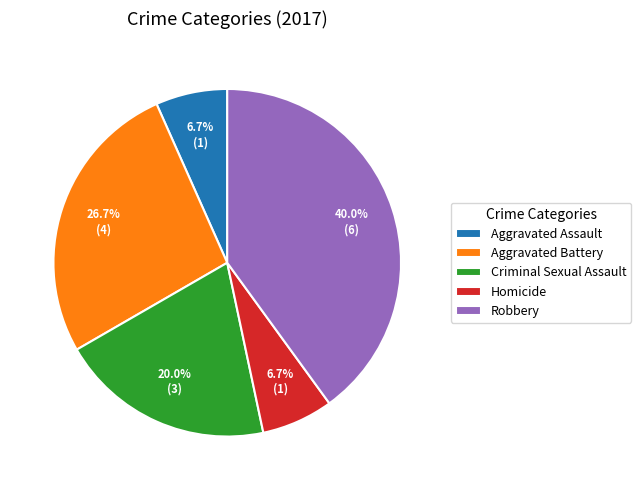

How many segments does this pie chart have?

5